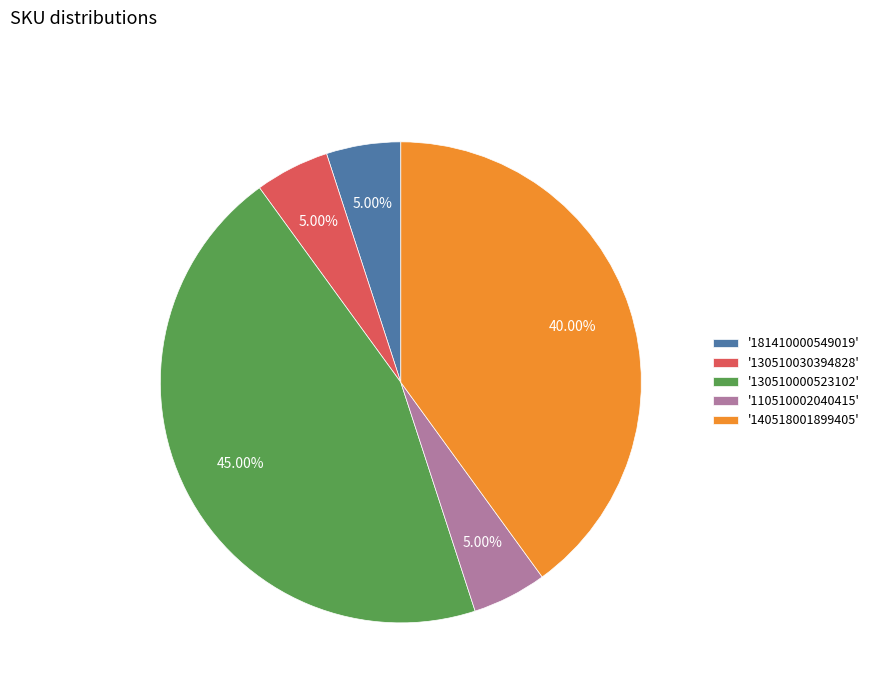

Which has a higher value, '181410000549019' or '140518001899405'?

'140518001899405'